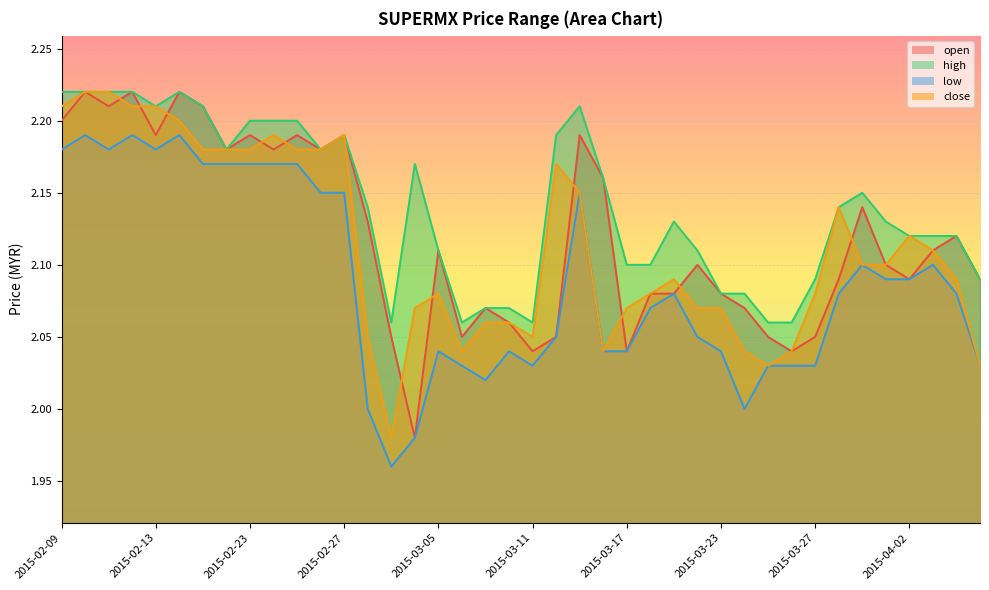

Which series has the largest total across all categories?

high